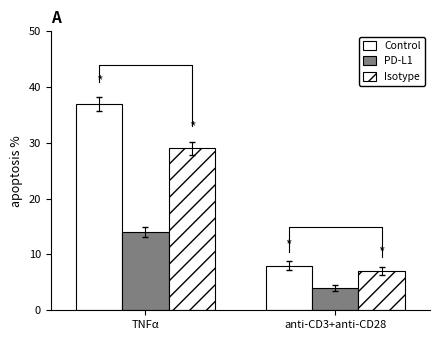

True or false: Isotype has a value of 7 at anti-CD3+anti-CD28.

True